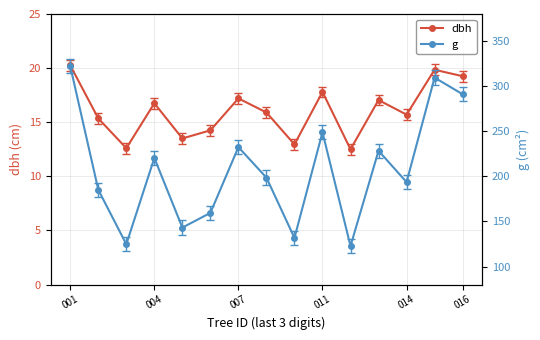

True or false: dbh has more than 1 points higher than both neighbors.

True